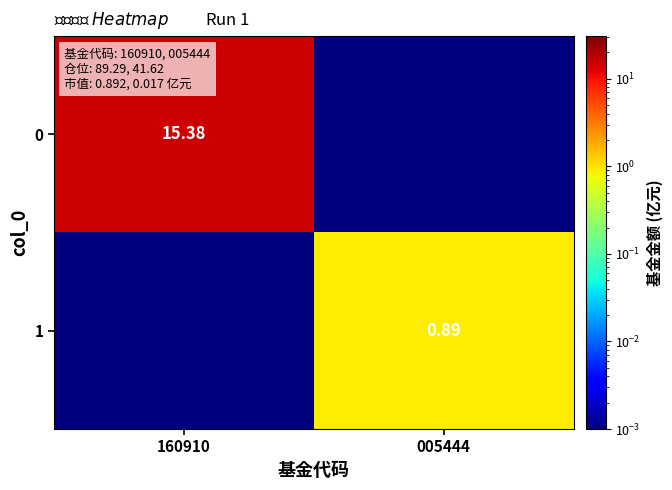

Which label corresponds to the smallest value in the chart?

005444